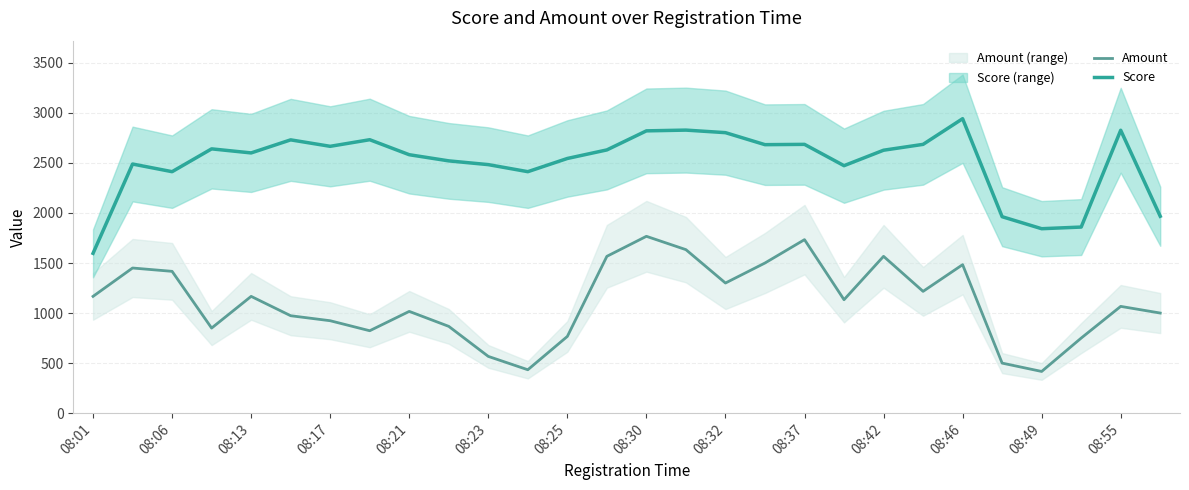

True or false: Amount and Score intersect in this chart.

False